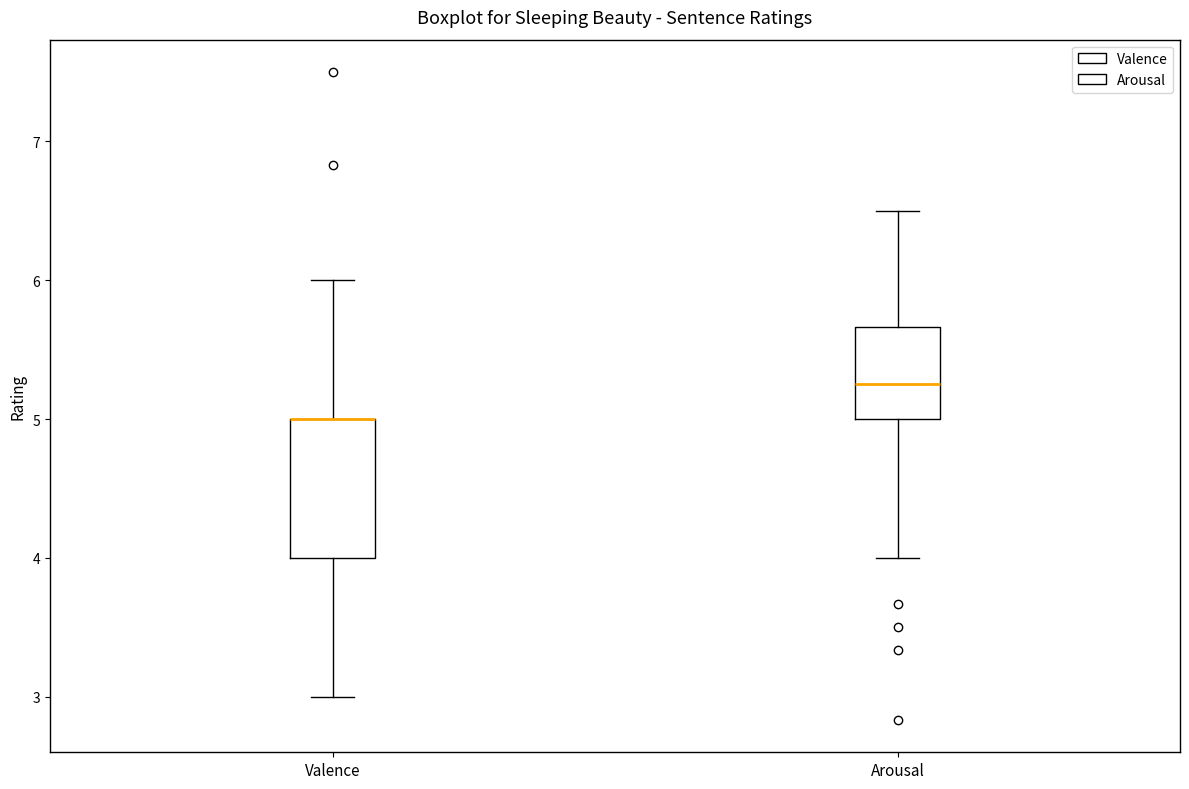

Where is the lower edge of the box for Arousal on the y-axis? The values are not printed on the chart, so give them approximately, as read against the axis.

5.0